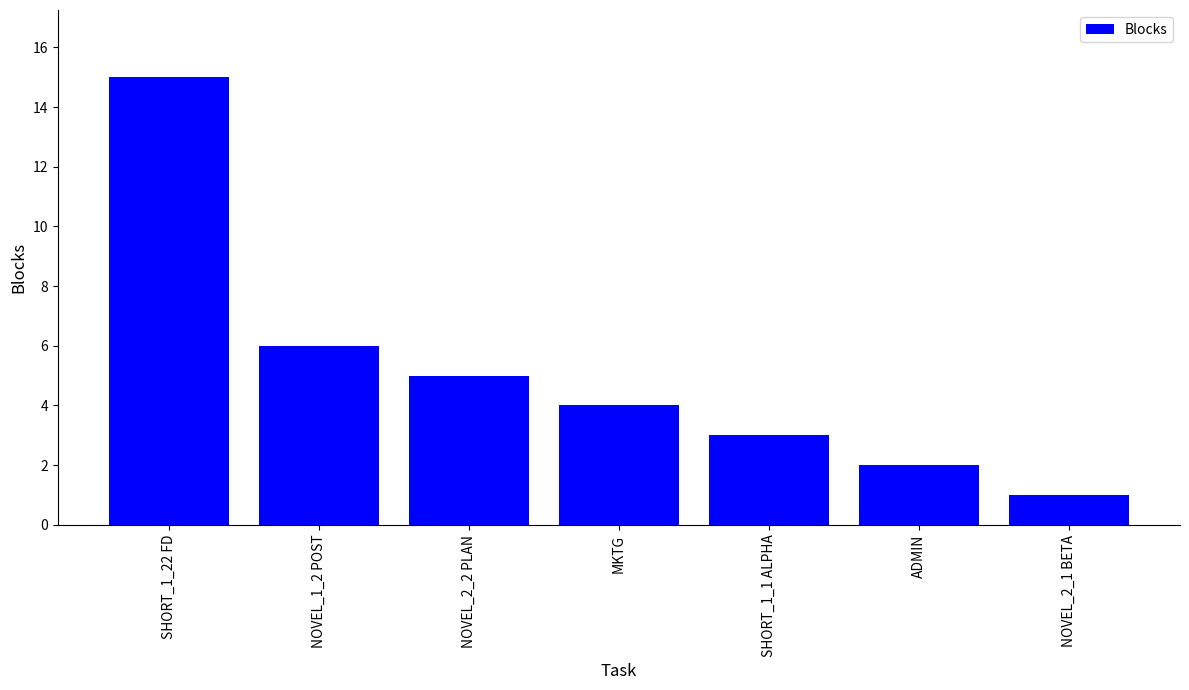

How many values are below 4?

3